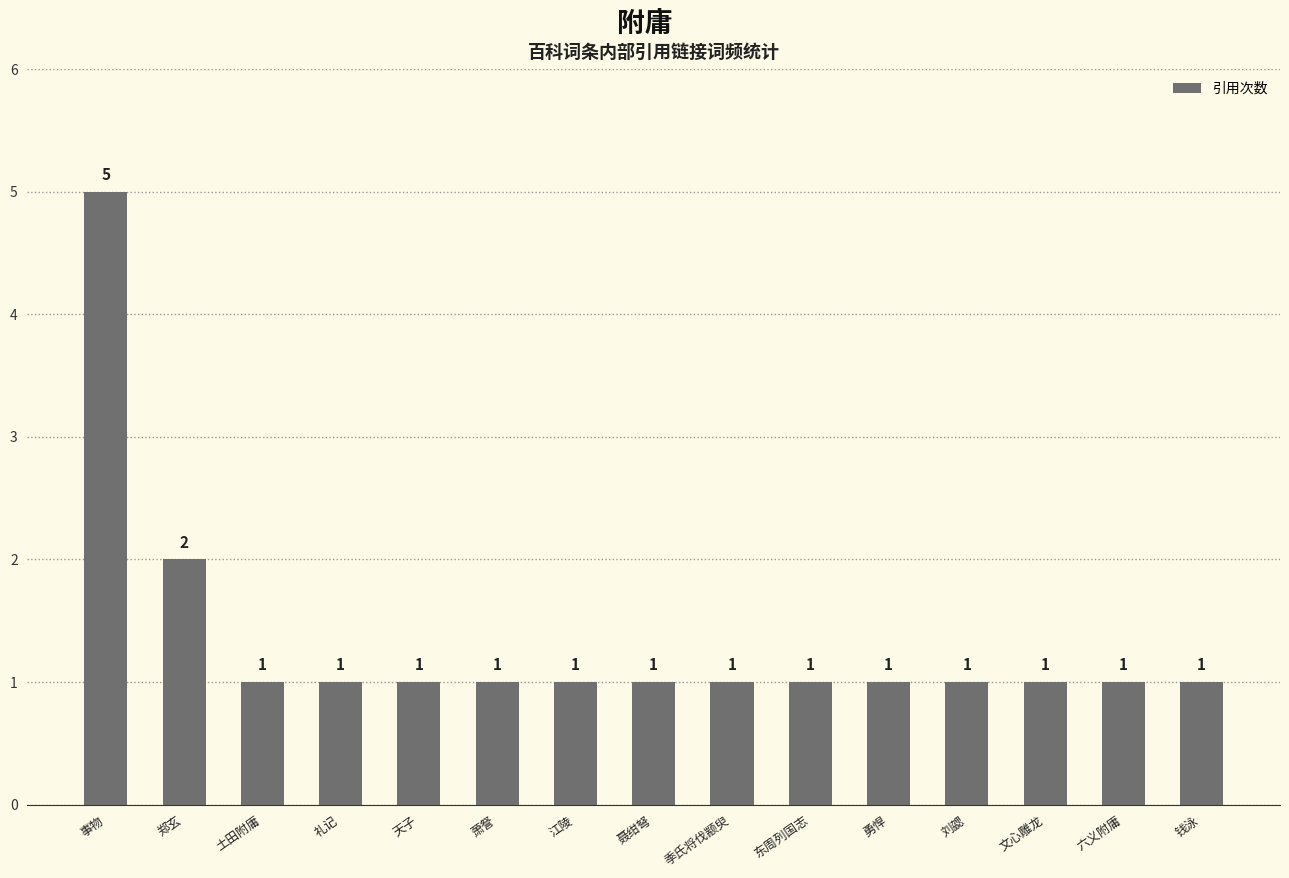

Does the chart contain stacked bars?

No